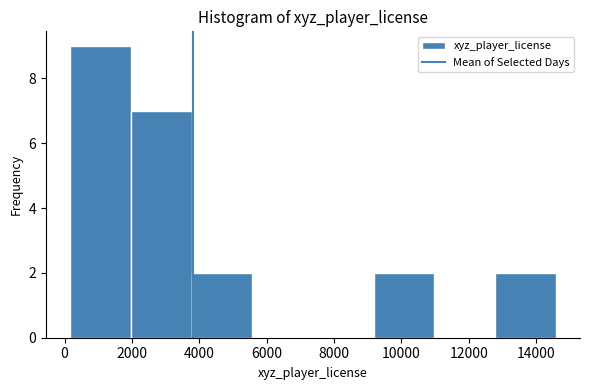

Reading left to right, list every bar in this chart as the range it spans on the x-axis followed by its height. Neither the bar edges nor the heights are printed on the chart, so give them approximately, as read against the axes.

200 to 2000: 9
2000 to 3800: 7
3800 to 5600: 2
5600 to 7400: 0
7400 to 9200: 0
9200 to 11000: 2
11000 to 12800: 0
12800 to 14600: 2